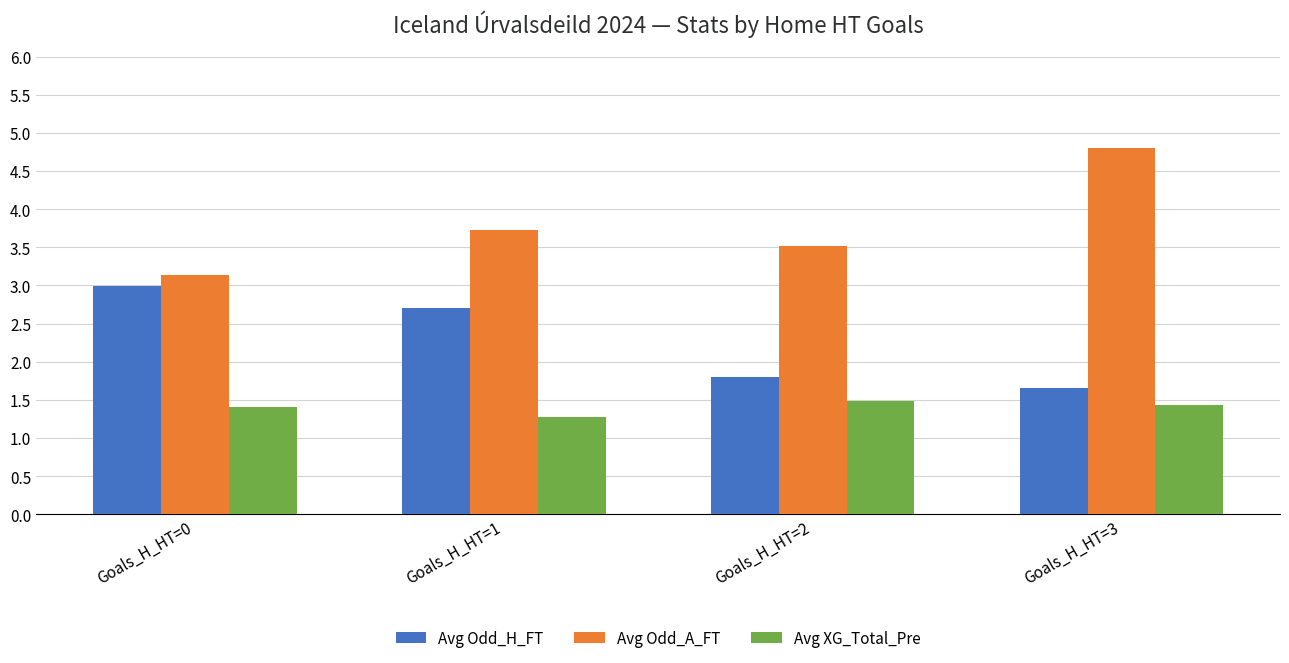

What are all the series names shown in the legend?

Avg Odd_H_FT, Avg Odd_A_FT, Avg XG_Total_Pre